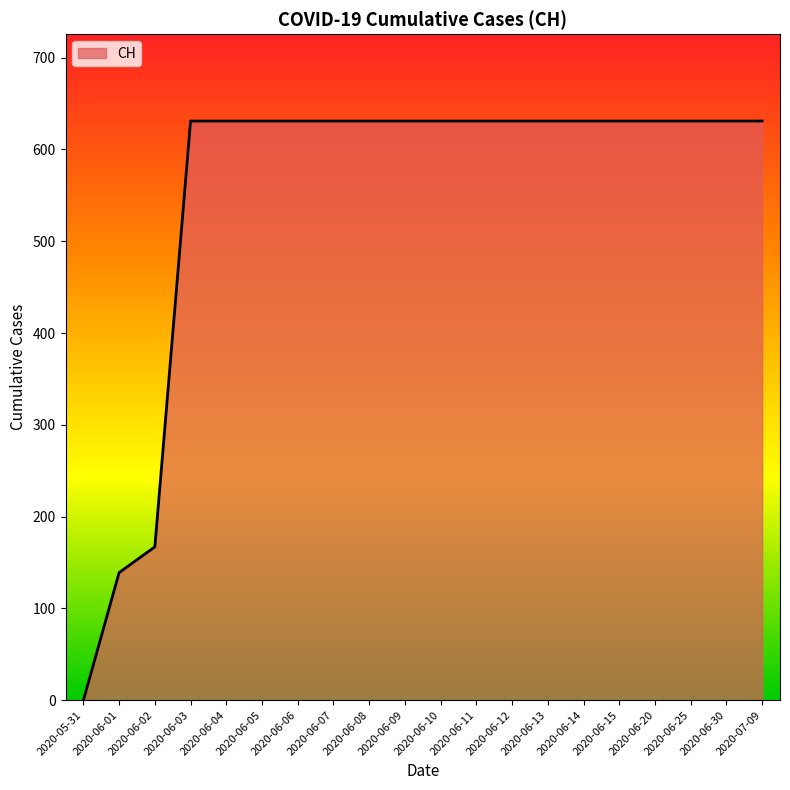

What is the difference between the values at 2020-05-31 and 2020-06-30?

631